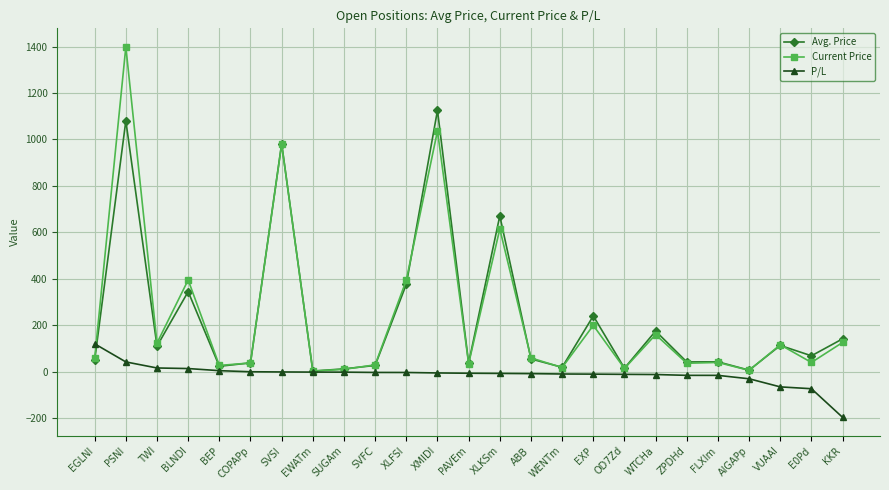

Which series has the widest spread of values?

Current Price